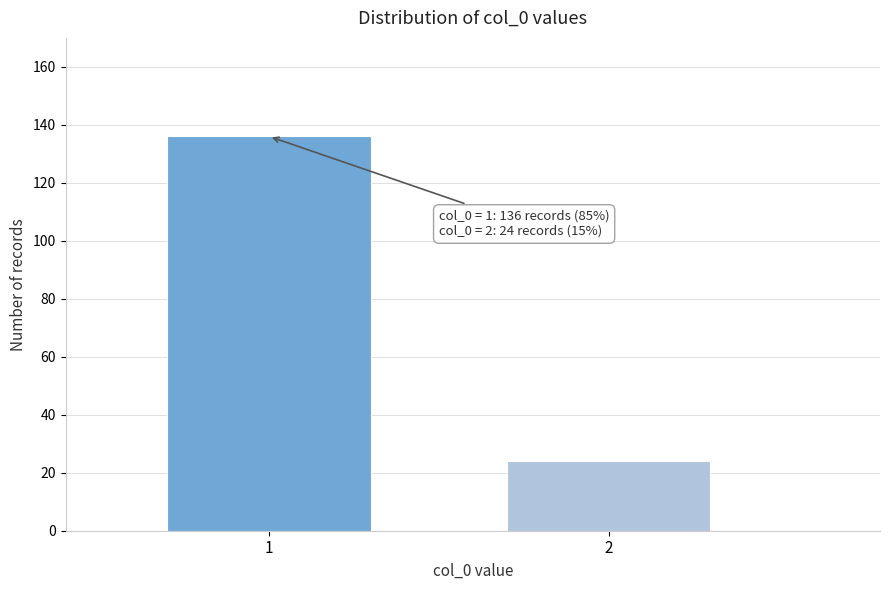

Reading right to left, what are all the values shown in this chart?

2=24	1=136